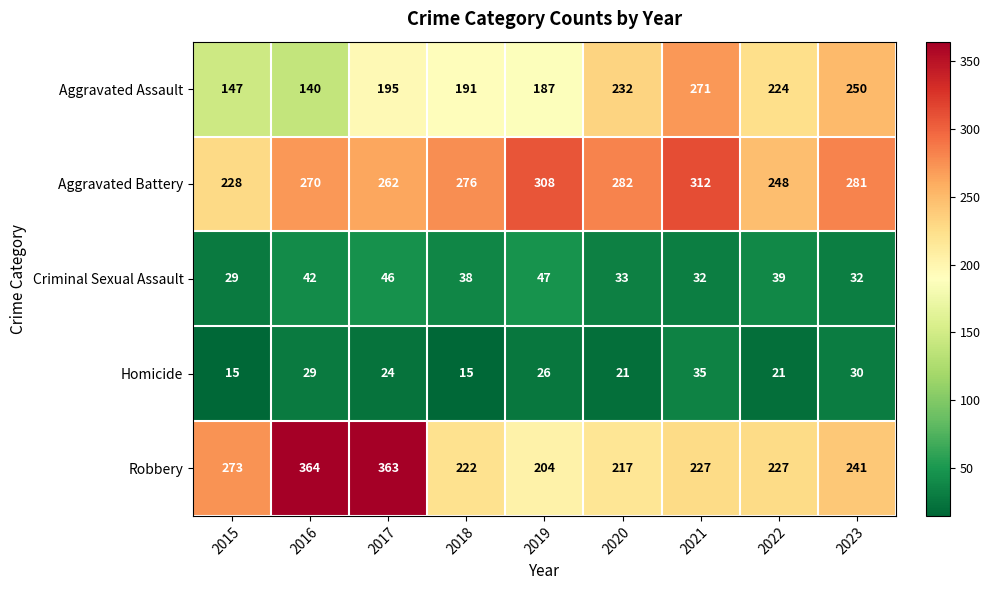

What is the difference between the highest and lowest values at 2016?

335